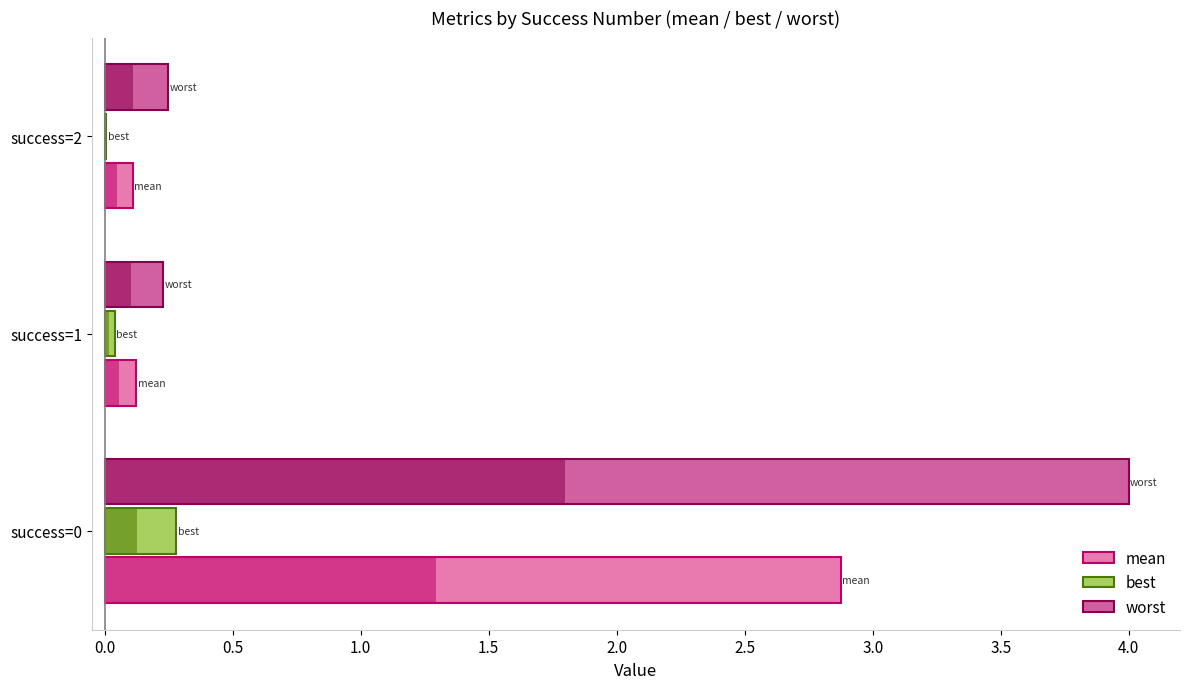

What are all the series names shown in the legend?

mean, best, worst